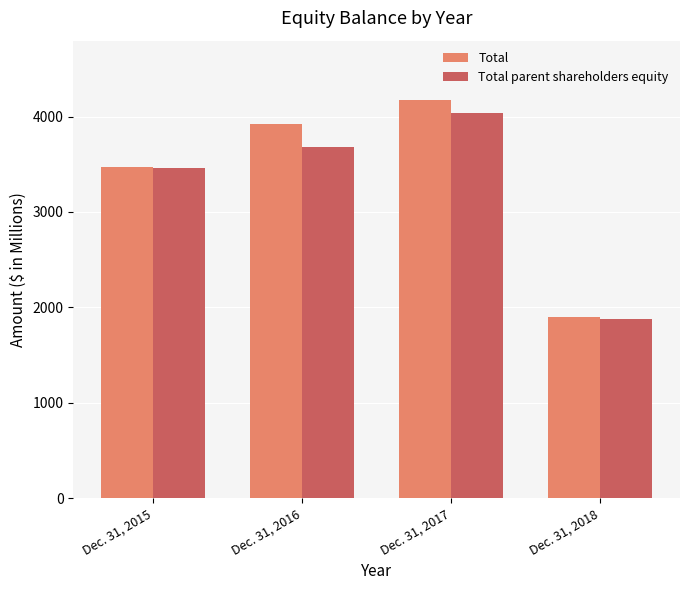

How many values in the Total parent shareholders equity series exceed 3677?

2